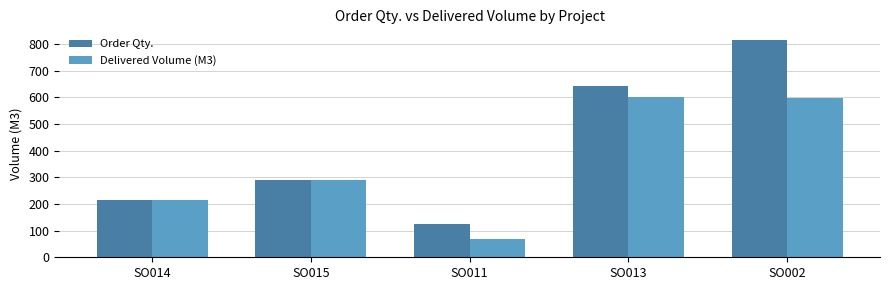

What is the smallest value displayed?

70.1